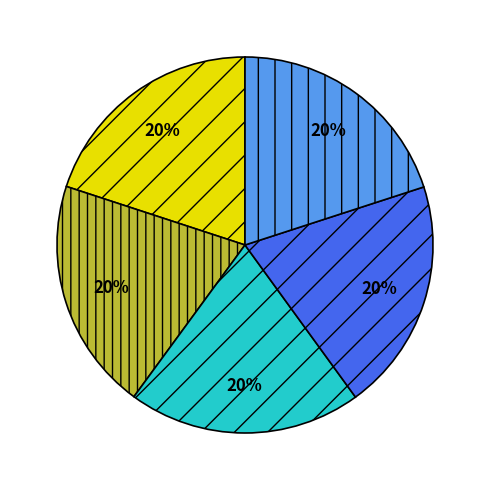

Does any single category account for the majority?

No